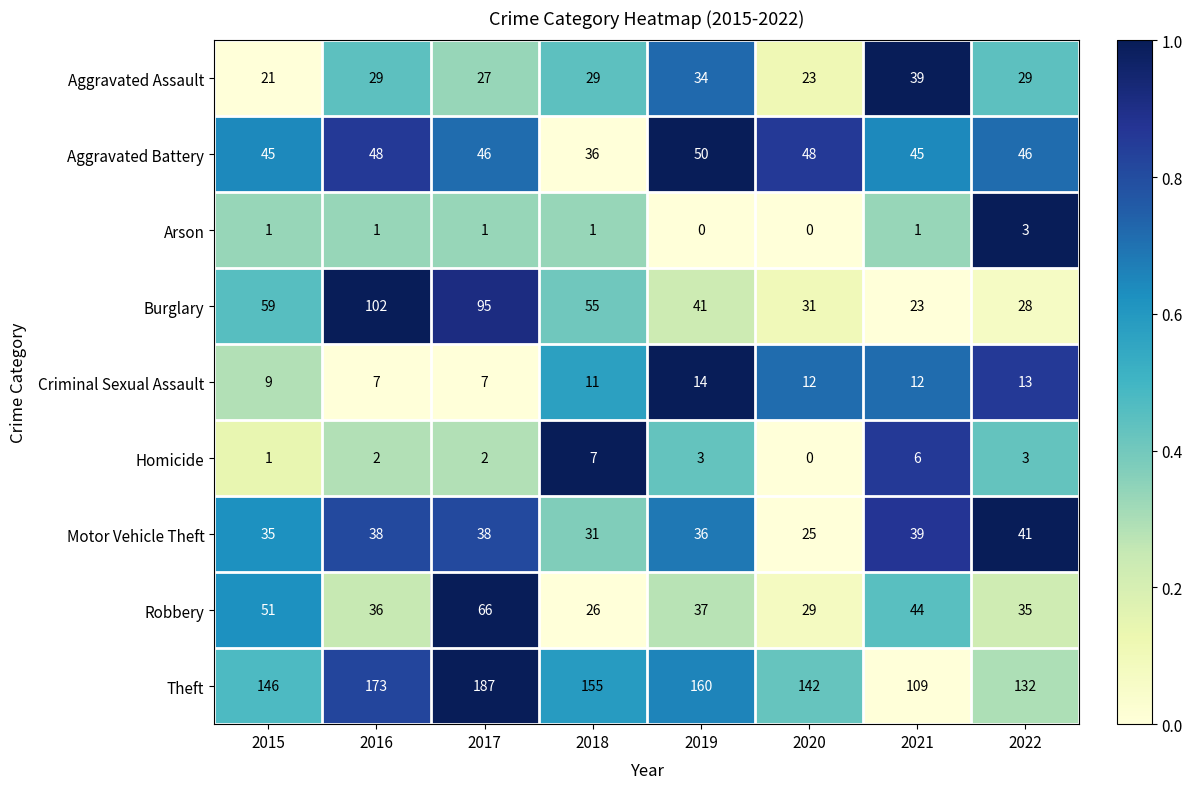

At which category is the sum across all series the highest?

2017